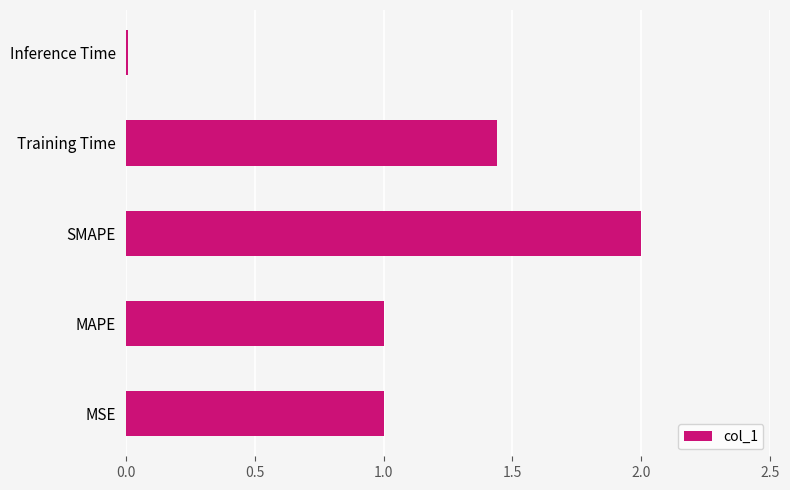

What is the ratio of the value at MAPE to the value at Training Time?

0.7